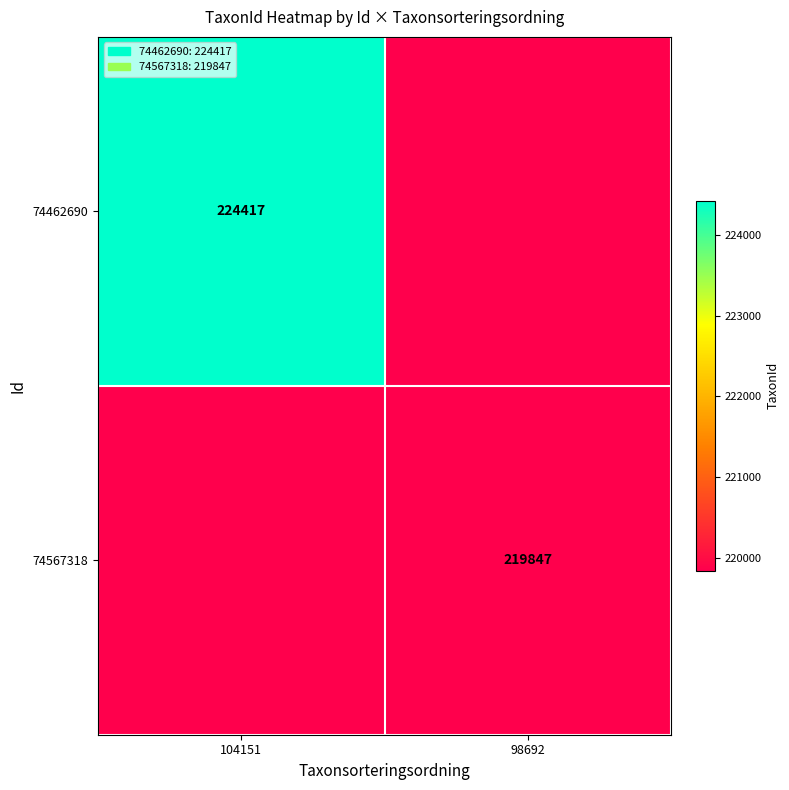

Is it true that 74462690 equals 70009 at 104151?

False